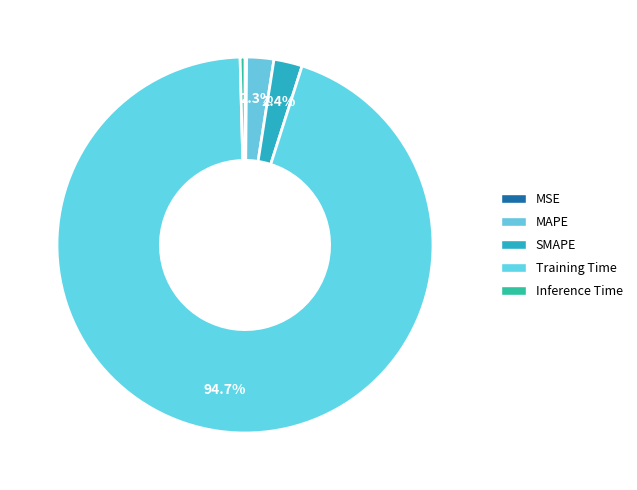

Is it true that MAPE is 11% of the pie?

False